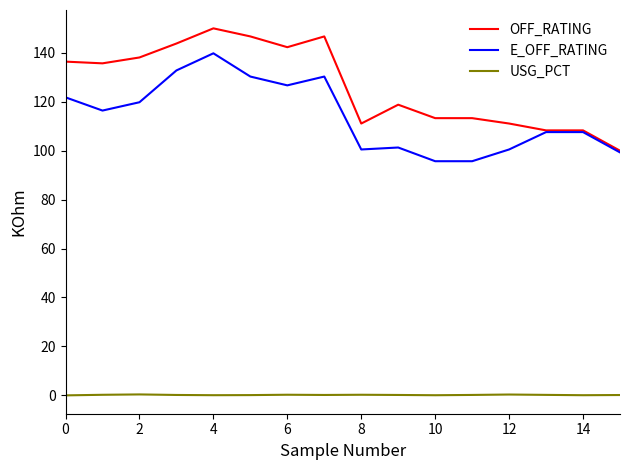

Which series has the largest total across all categories?

OFF_RATING